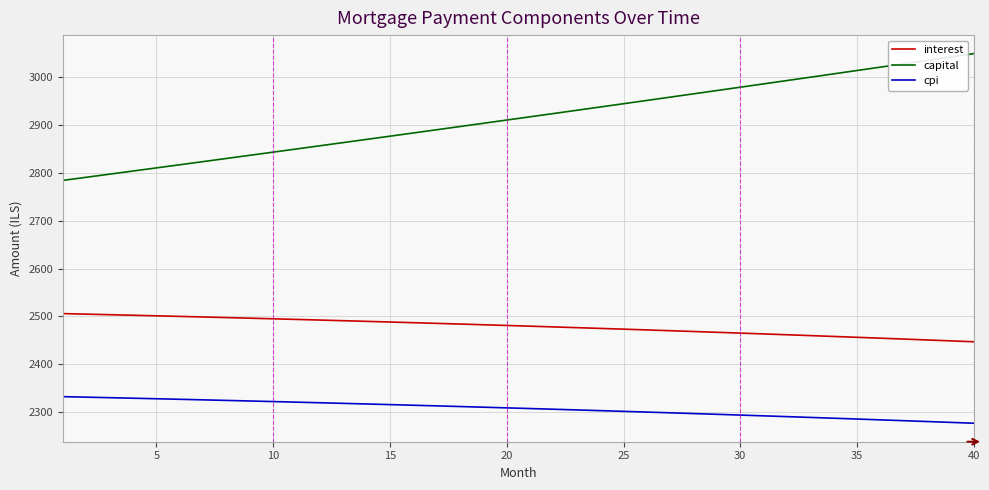

Which series has the widest spread of values?

capital